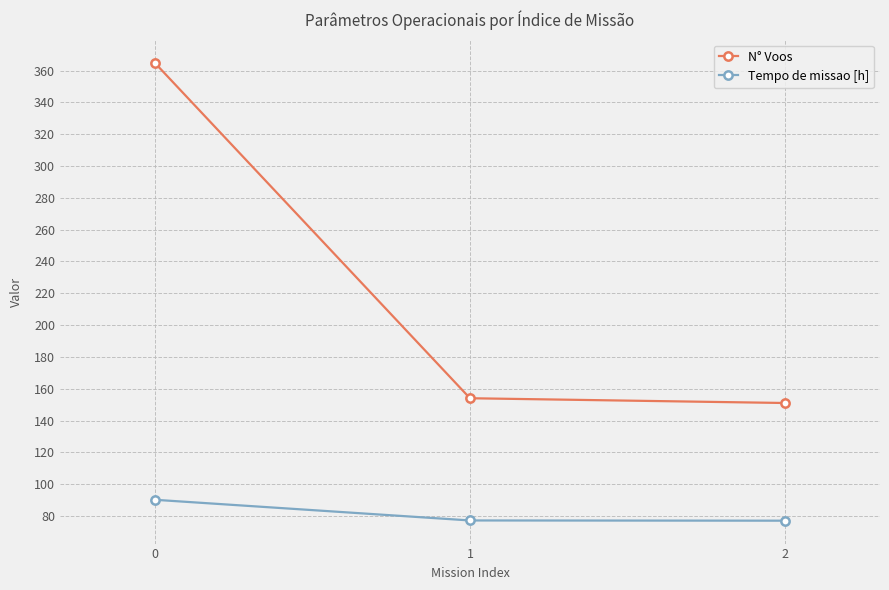

At which label is N° Voos closest to 258?

1